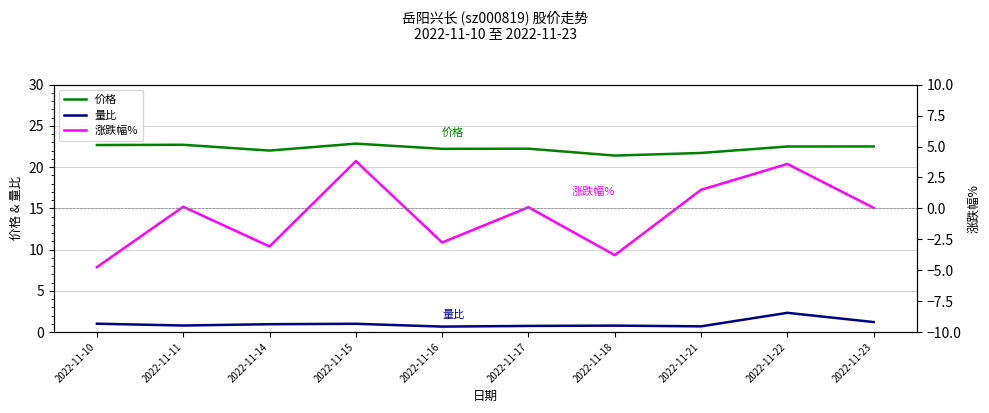

Is the value of 价格 at 2022-11-14 greater than the value of 涨跌幅% at 2022-11-10?

Yes